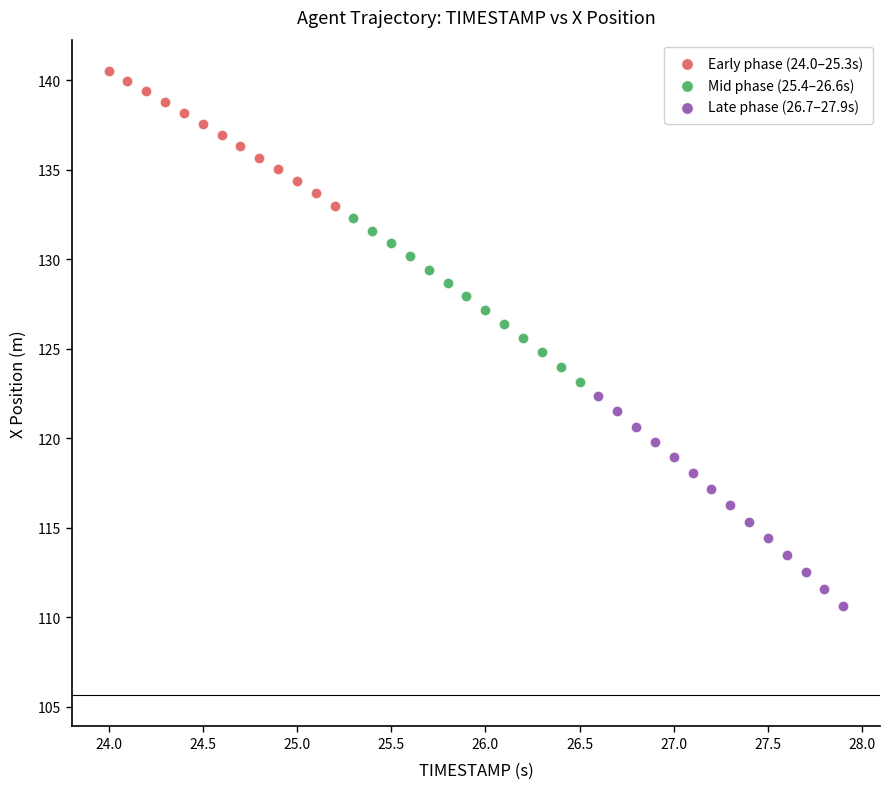

Which series contains the highest Y value?

Early phase (24.0–25.3s)